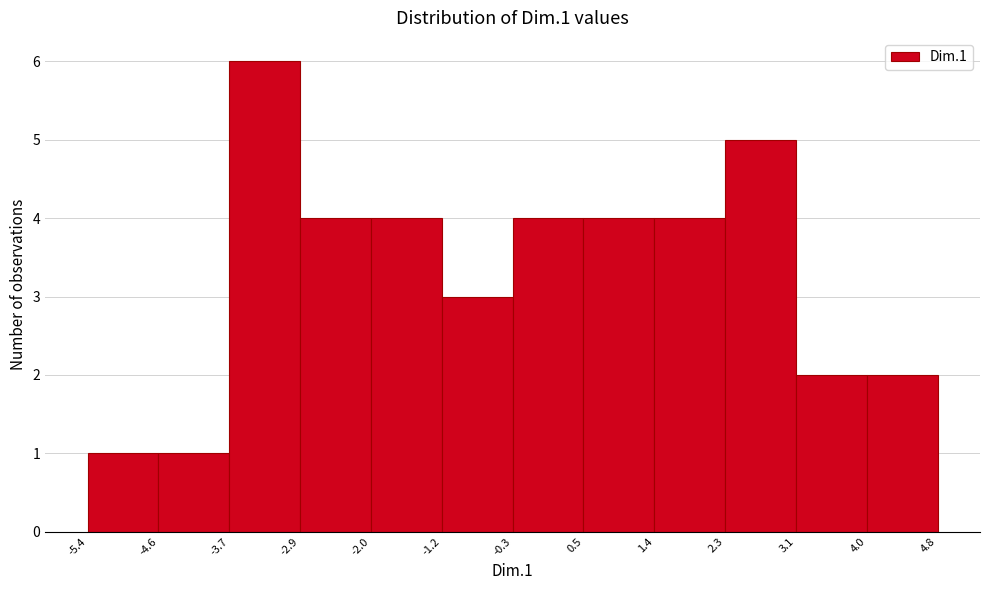

Over which range of the x-axis is the bar tallest?

-3.7 to -2.9